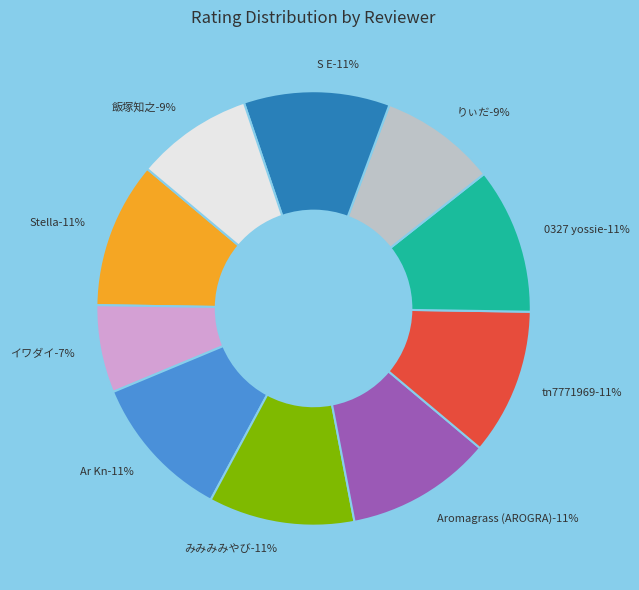

What percentage is the Aromagrass (AROGRA) slice, to the nearest percent?

11%